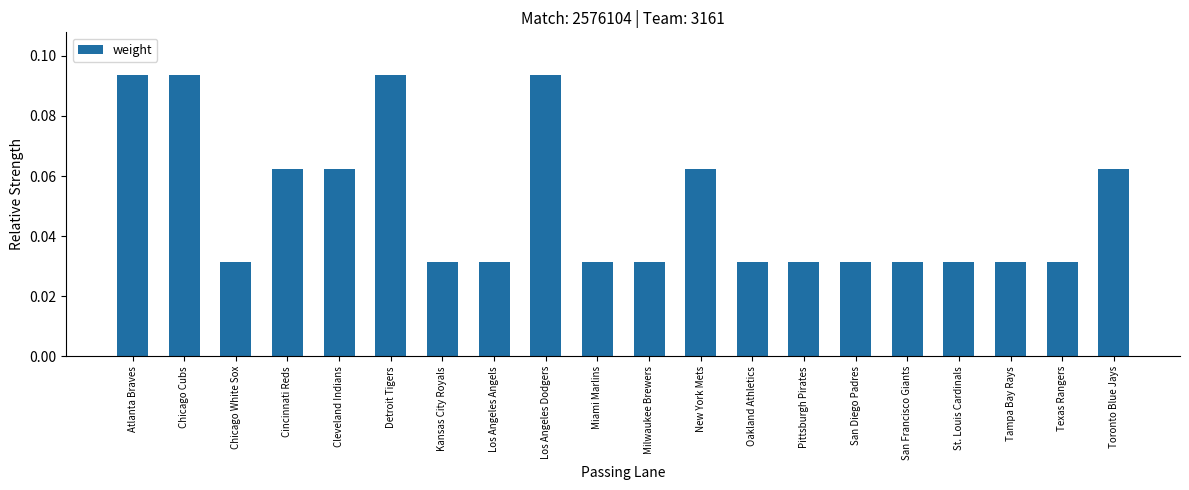

What position from the left is Cleveland Indians?

5